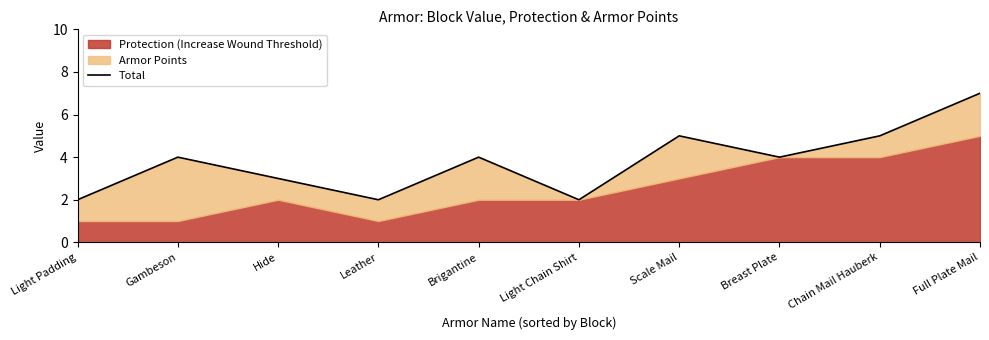

How many points are lower than both their immediate neighbors (excluding endpoints)?

3